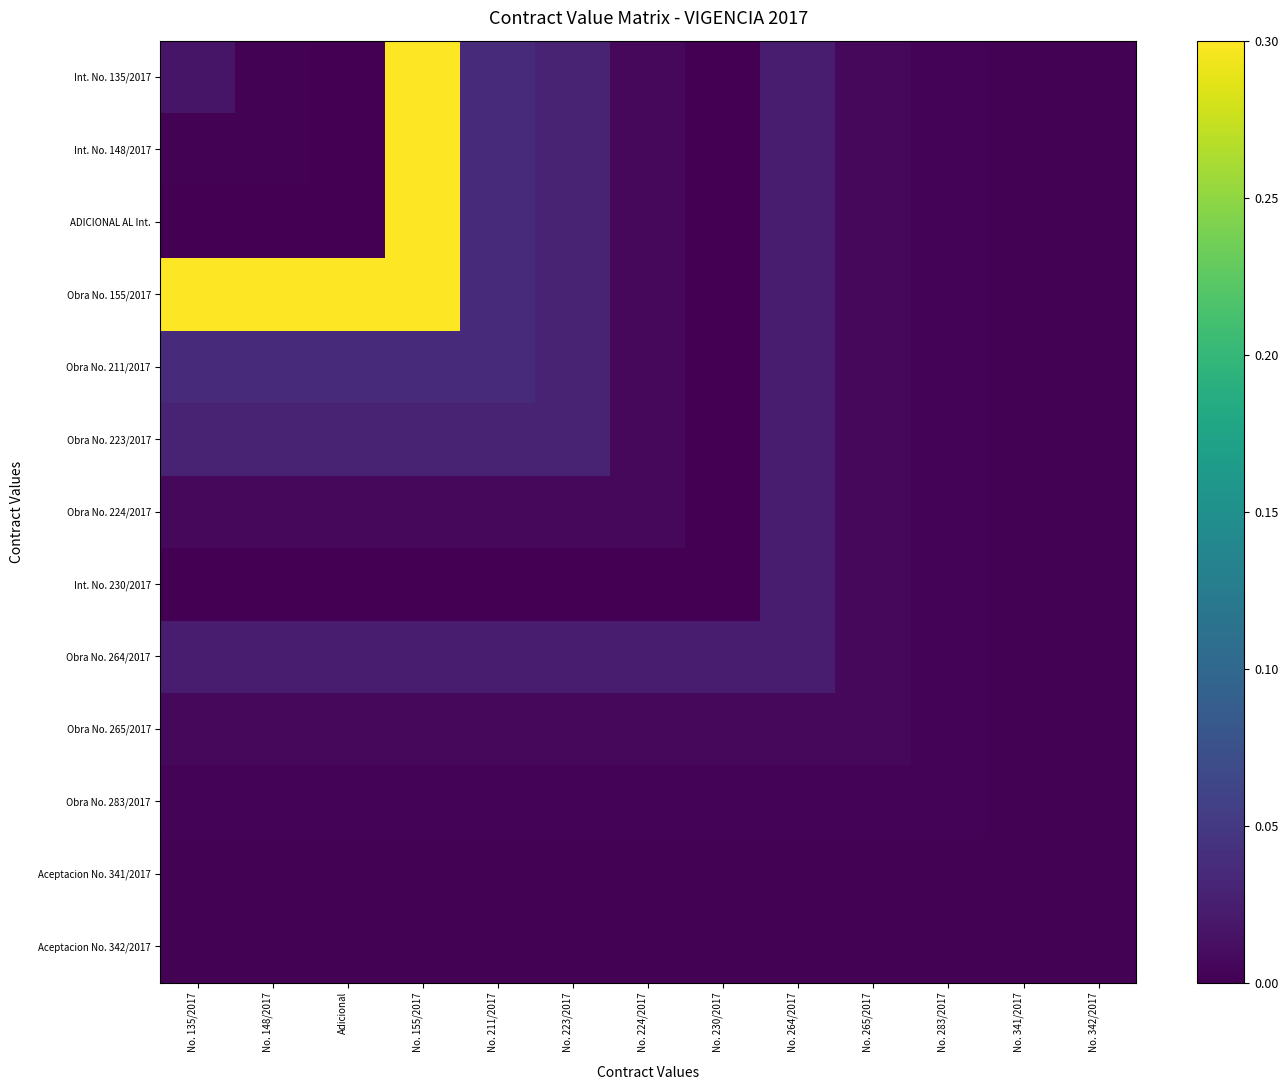

Reading left to right, list all the values displayed in this chart.

Int. No. 135/2017: No. 135/2017=0.0	No. 148/2017=0.0	Adicional=0.0	No. 155/2017=0.3	No. 211/2017=0.0	No. 223/2017=0.0	No. 224/2017=0.0	No. 230/2017=0.0	No. 264/2017=0.0	No. 265/2017=0.0	No. 283/2017=0.0	No. 341/2017=0.0	No. 342/2017=0.0
Int. No. 148/2017: No. 135/2017=0.0	No. 148/2017=0.0	Adicional=0.0	No. 155/2017=0.3	No. 211/2017=0.0	No. 223/2017=0.0	No. 224/2017=0.0	No. 230/2017=0.0	No. 264/2017=0.0	No. 265/2017=0.0	No. 283/2017=0.0	No. 341/2017=0.0	No. 342/2017=0.0
ADICIONAL AL Int.: No. 135/2017=0.0	No. 148/2017=0.0	Adicional=0.0	No. 155/2017=0.3	No. 211/2017=0.0	No. 223/2017=0.0	No. 224/2017=0.0	No. 230/2017=0.0	No. 264/2017=0.0	No. 265/2017=0.0	No. 283/2017=0.0	No. 341/2017=0.0	No. 342/2017=0.0
Obra No. 155/2017: No. 135/2017=0.3	No. 148/2017=0.3	Adicional=0.3	No. 155/2017=0.3	No. 211/2017=0.0	No. 223/2017=0.0	No. 224/2017=0.0	No. 230/2017=0.0	No. 264/2017=0.0	No. 265/2017=0.0	No. 283/2017=0.0	No. 341/2017=0.0	No. 342/2017=0.0
Obra No. 211/2017: No. 135/2017=0.0	No. 148/2017=0.0	Adicional=0.0	No. 155/2017=0.0	No. 211/2017=0.0	No. 223/2017=0.0	No. 224/2017=0.0	No. 230/2017=0.0	No. 264/2017=0.0	No. 265/2017=0.0	No. 283/2017=0.0	No. 341/2017=0.0	No. 342/2017=0.0
Obra No. 223/2017: No. 135/2017=0.0	No. 148/2017=0.0	Adicional=0.0	No. 155/2017=0.0	No. 211/2017=0.0	No. 223/2017=0.0	No. 224/2017=0.0	No. 230/2017=0.0	No. 264/2017=0.0	No. 265/2017=0.0	No. 283/2017=0.0	No. 341/2017=0.0	No. 342/2017=0.0
Obra No. 224/2017: No. 135/2017=0.0	No. 148/2017=0.0	Adicional=0.0	No. 155/2017=0.0	No. 211/2017=0.0	No. 223/2017=0.0	No. 224/2017=0.0	No. 230/2017=0.0	No. 264/2017=0.0	No. 265/2017=0.0	No. 283/2017=0.0	No. 341/2017=0.0	No. 342/2017=0.0
Int. No. 230/2017: No. 135/2017=0.0	No. 148/2017=0.0	Adicional=0.0	No. 155/2017=0.0	No. 211/2017=0.0	No. 223/2017=0.0	No. 224/2017=0.0	No. 230/2017=0.0	No. 264/2017=0.0	No. 265/2017=0.0	No. 283/2017=0.0	No. 341/2017=0.0	No. 342/2017=0.0
Obra No. 264/2017: No. 135/2017=0.0	No. 148/2017=0.0	Adicional=0.0	No. 155/2017=0.0	No. 211/2017=0.0	No. 223/2017=0.0	No. 224/2017=0.0	No. 230/2017=0.0	No. 264/2017=0.0	No. 265/2017=0.0	No. 283/2017=0.0	No. 341/2017=0.0	No. 342/2017=0.0
Obra No. 265/2017: No. 135/2017=0.0	No. 148/2017=0.0	Adicional=0.0	No. 155/2017=0.0	No. 211/2017=0.0	No. 223/2017=0.0	No. 224/2017=0.0	No. 230/2017=0.0	No. 264/2017=0.0	No. 265/2017=0.0	No. 283/2017=0.0	No. 341/2017=0.0	No. 342/2017=0.0
Obra No. 283/2017: No. 135/2017=0.0	No. 148/2017=0.0	Adicional=0.0	No. 155/2017=0.0	No. 211/2017=0.0	No. 223/2017=0.0	No. 224/2017=0.0	No. 230/2017=0.0	No. 264/2017=0.0	No. 265/2017=0.0	No. 283/2017=0.0	No. 341/2017=0.0	No. 342/2017=0.0
Aceptacion No. 341/2017: No. 135/2017=0.0	No. 148/2017=0.0	Adicional=0.0	No. 155/2017=0.0	No. 211/2017=0.0	No. 223/2017=0.0	No. 224/2017=0.0	No. 230/2017=0.0	No. 264/2017=0.0	No. 265/2017=0.0	No. 283/2017=0.0	No. 341/2017=0.0	No. 342/2017=0.0
Aceptacion No. 342/2017: No. 135/2017=0.0	No. 148/2017=0.0	Adicional=0.0	No. 155/2017=0.0	No. 211/2017=0.0	No. 223/2017=0.0	No. 224/2017=0.0	No. 230/2017=0.0	No. 264/2017=0.0	No. 265/2017=0.0	No. 283/2017=0.0	No. 341/2017=0.0	No. 342/2017=0.0